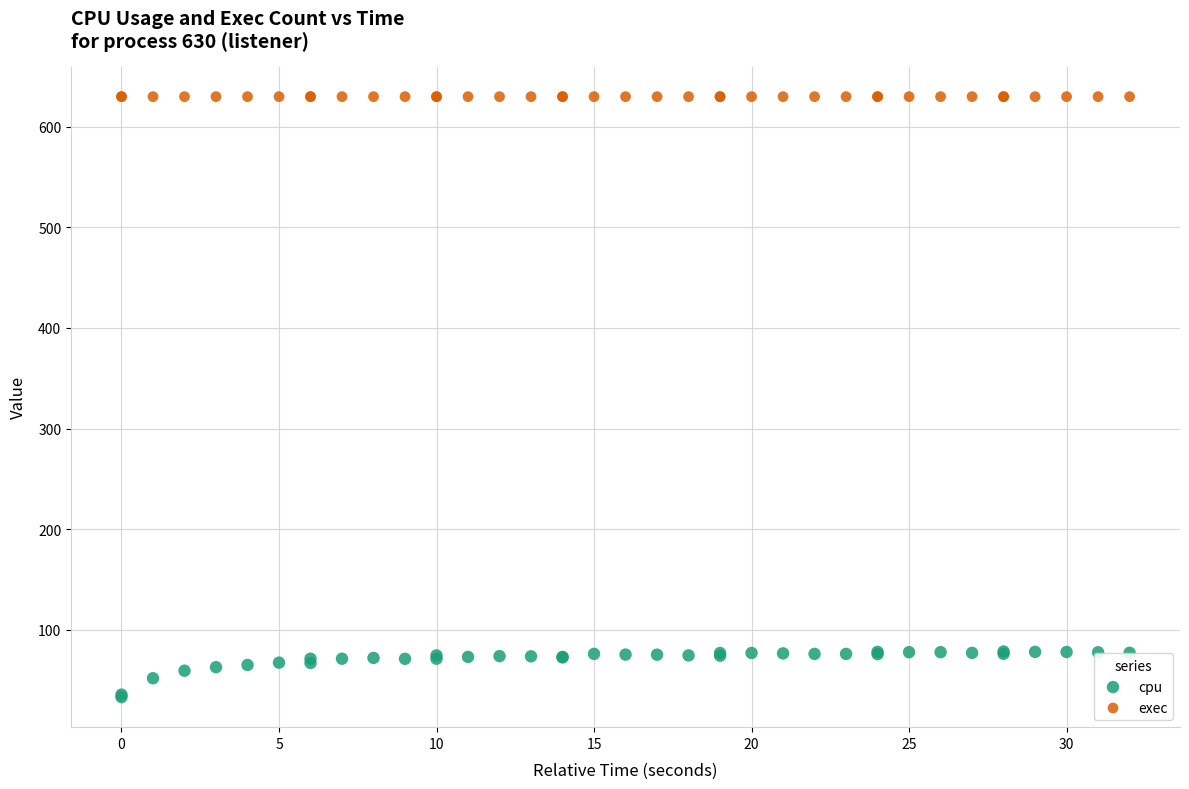

What are all the series names shown in the legend?

cpu, exec